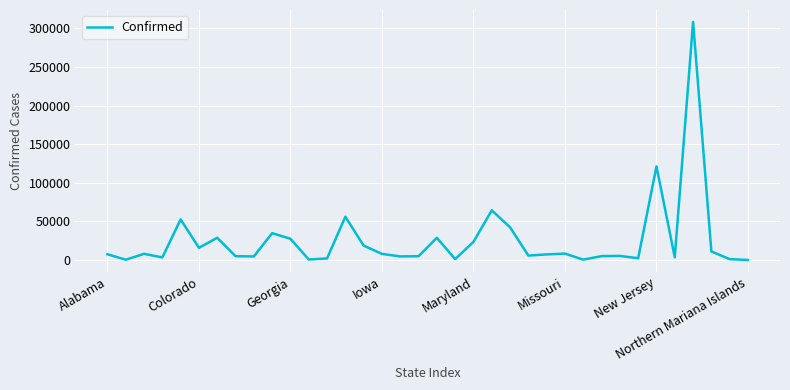

What is the maximum value shown in the chart?

308314